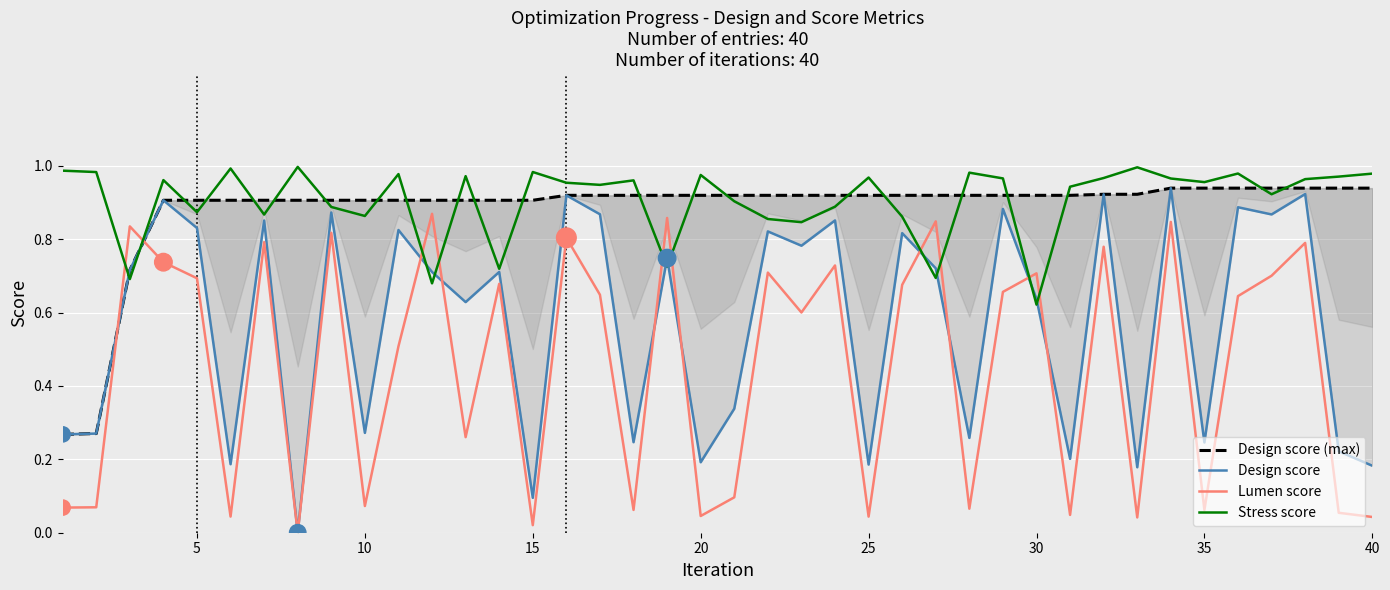

How many times do Lumen score and Stress score cross each other?

10